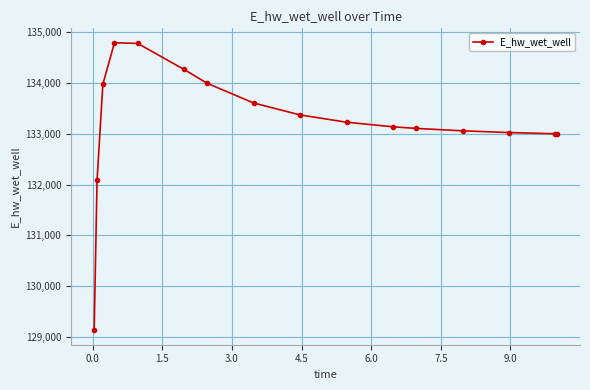

What is the minimum value shown in the chart?

129132.0